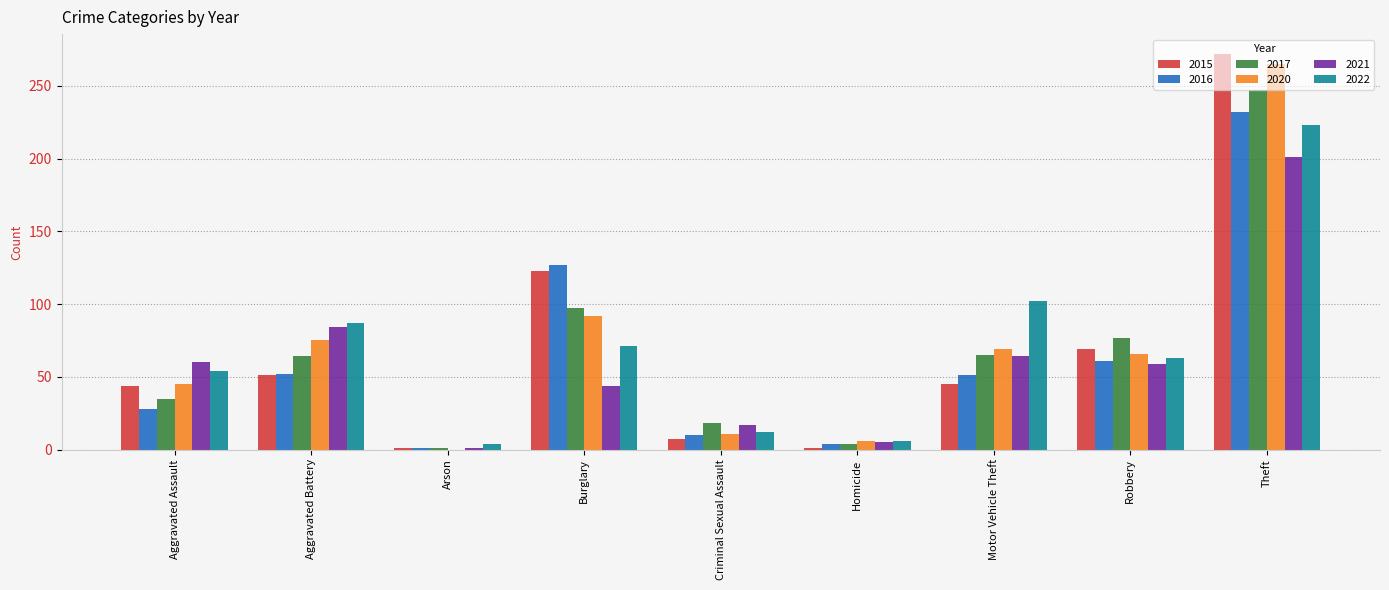

How many data points does each series have?

9